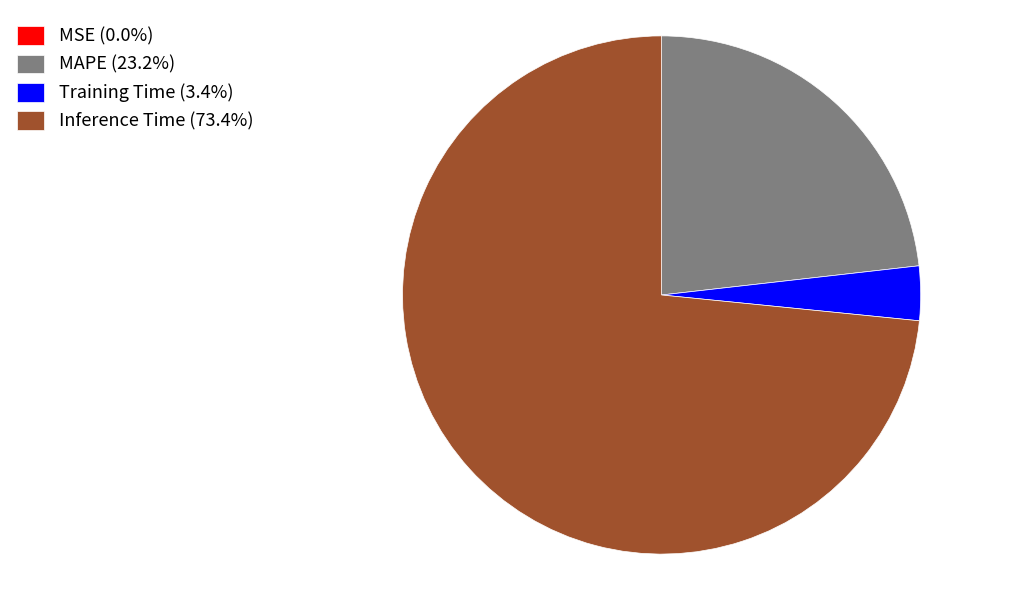

Is the sum of Inference Time (73.4%) and MAPE (23.2%) greater than half?

Yes